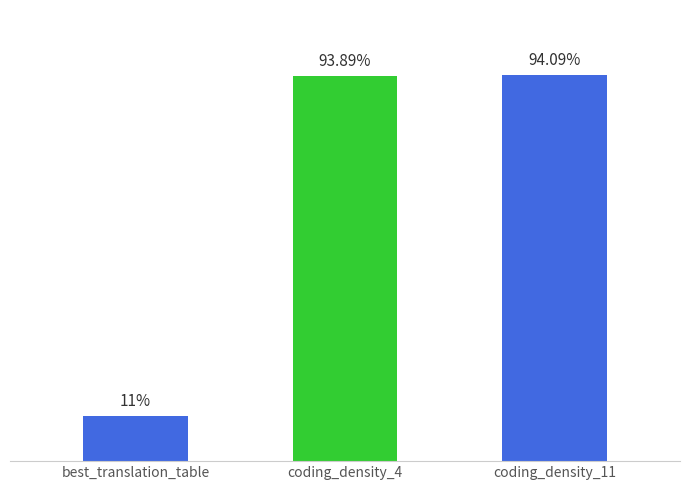

List the labels in order of value, largest first.

coding_density_11, coding_density_4, best_translation_table